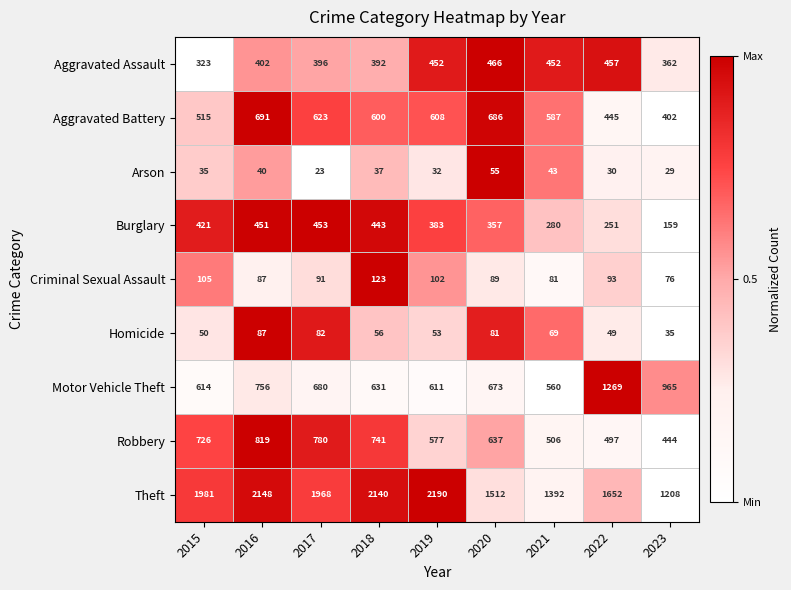

Read the Homicide value at 2021.

69